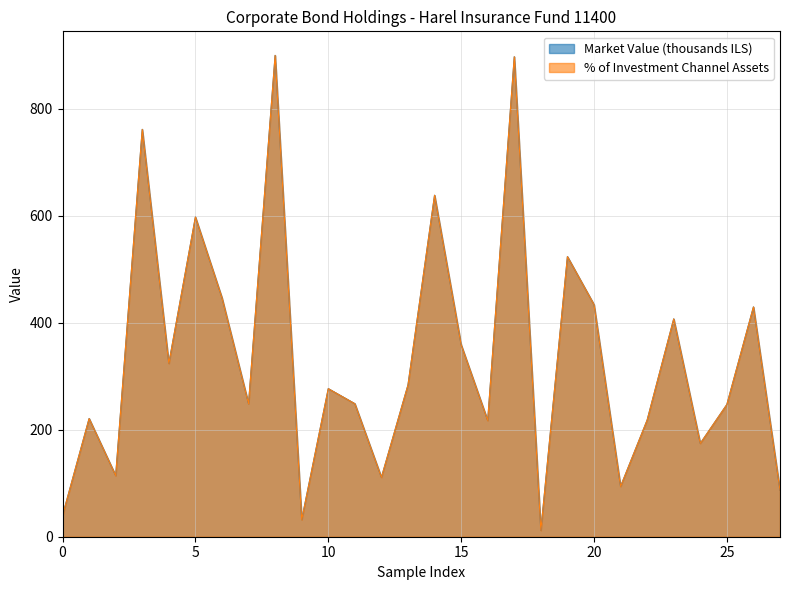

Does the chart display data point markers on the line(s)?

No